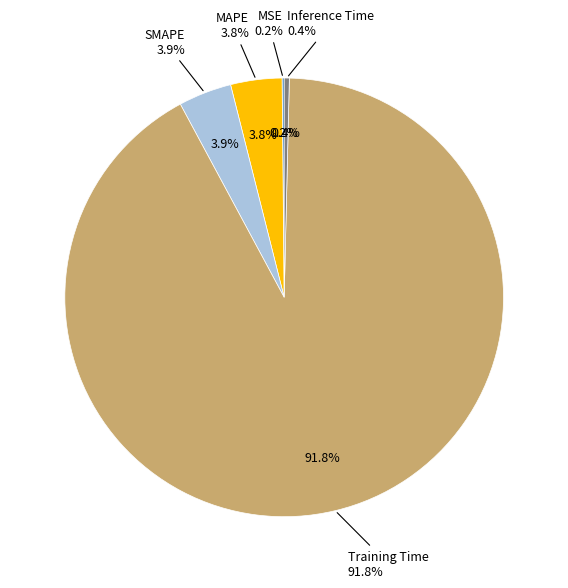

The MAPE slice represents 19% of the pie. True or false?

False